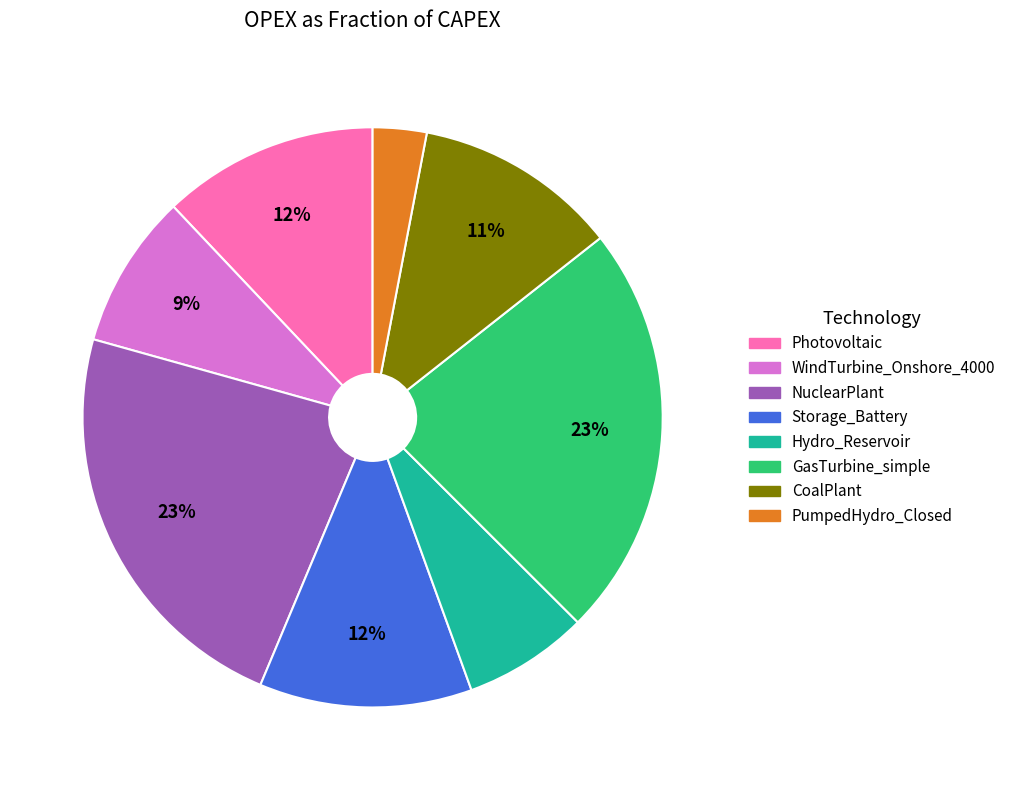

True or false: CoalPlant accounts for 25% of the total.

False